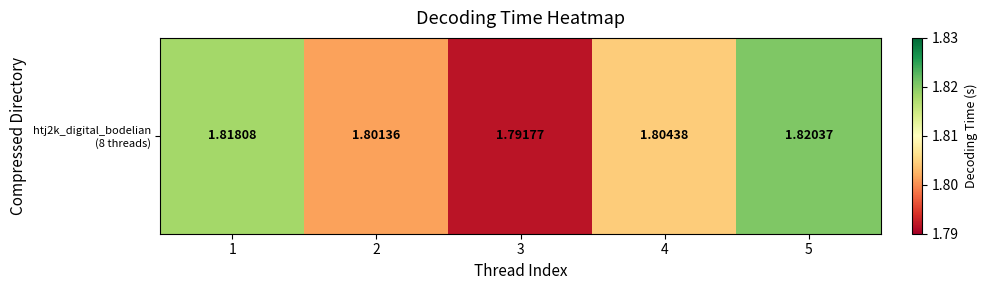

The chart shows a value of 0.8 at 3. True or false?

False